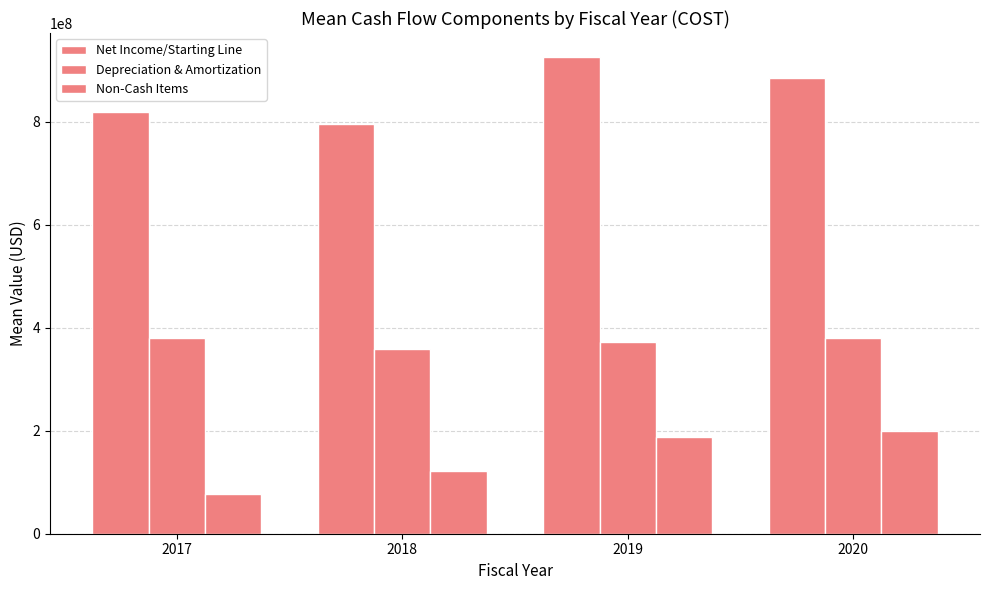

Is the value of Depreciation & Amortization at 2017 greater than the value of Net Income/Starting Line at 2018?

No